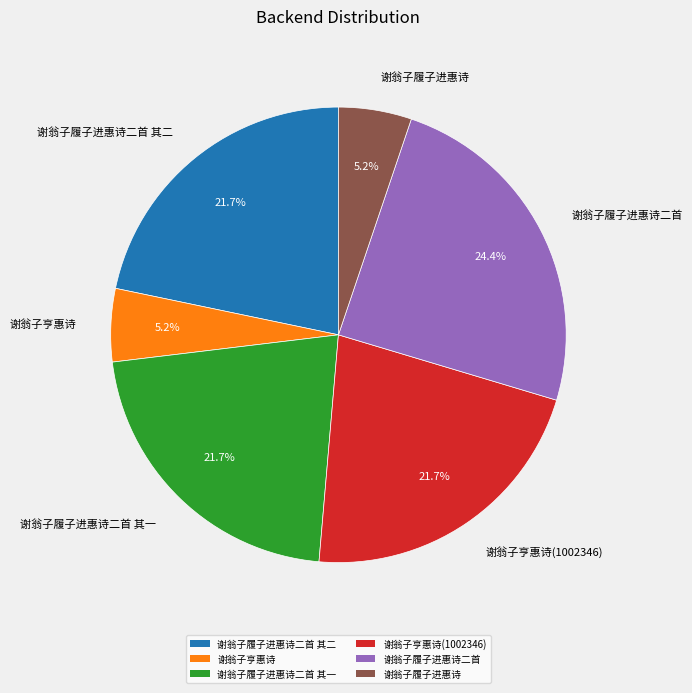

What percentage is the 谢翁子履子进惠诗 slice, to the nearest percent?

5%